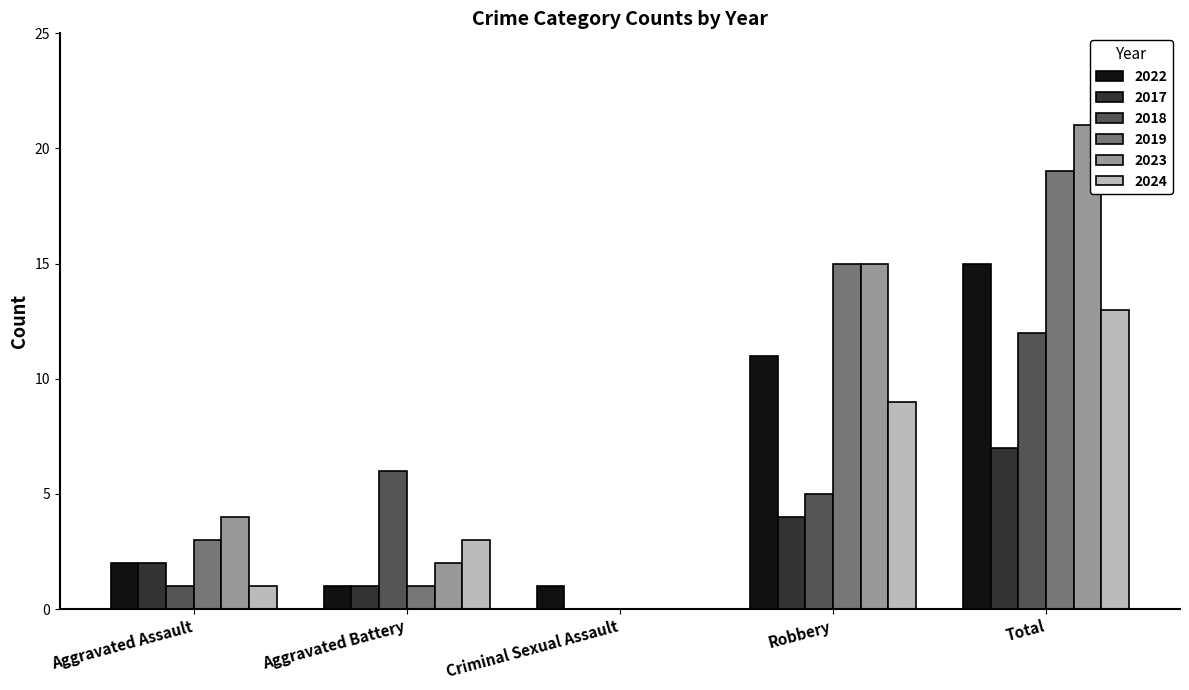

At which label is 2018 closest to 6?

Aggravated Battery